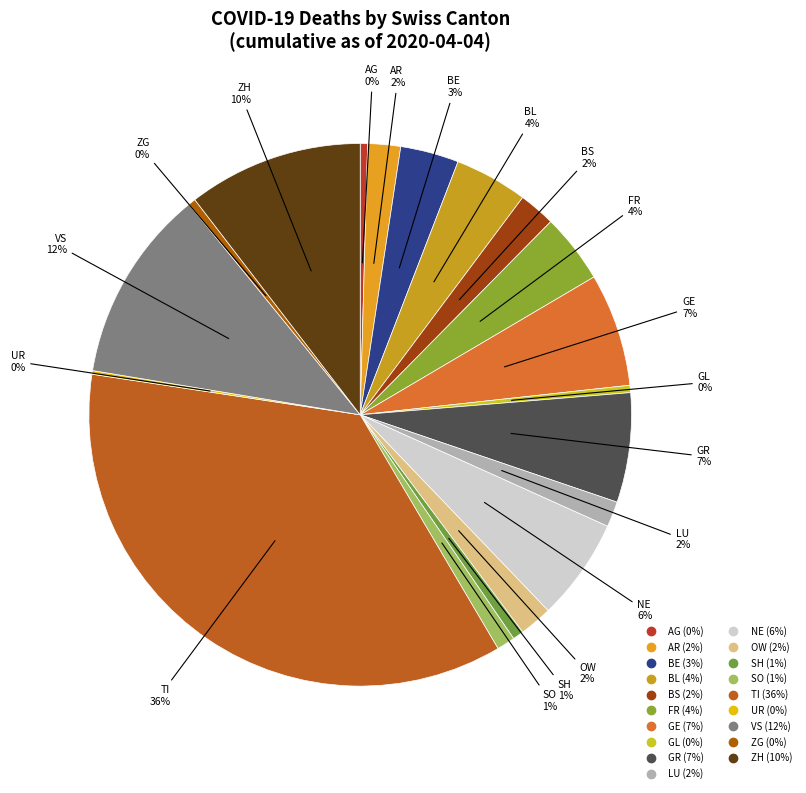

Which has a higher value, VS or NE?

VS